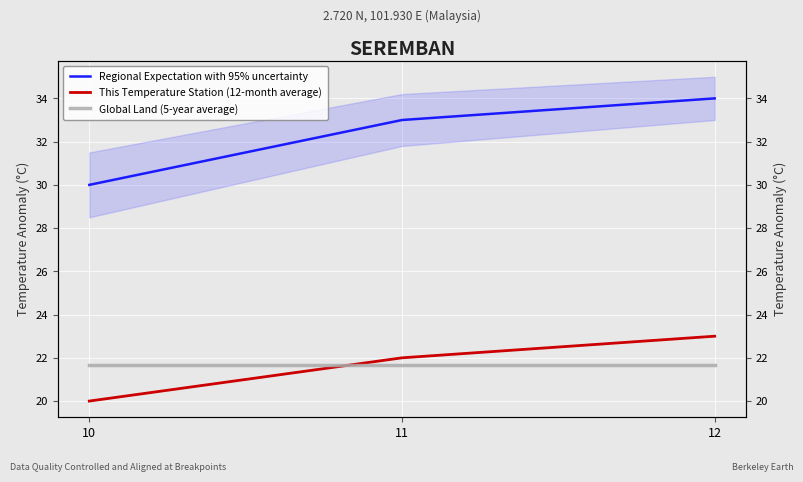

What are all the series names shown in the legend?

Regional Expectation with 95% uncertainty, This Temperature Station (12-month average), Global Land (5-year average)